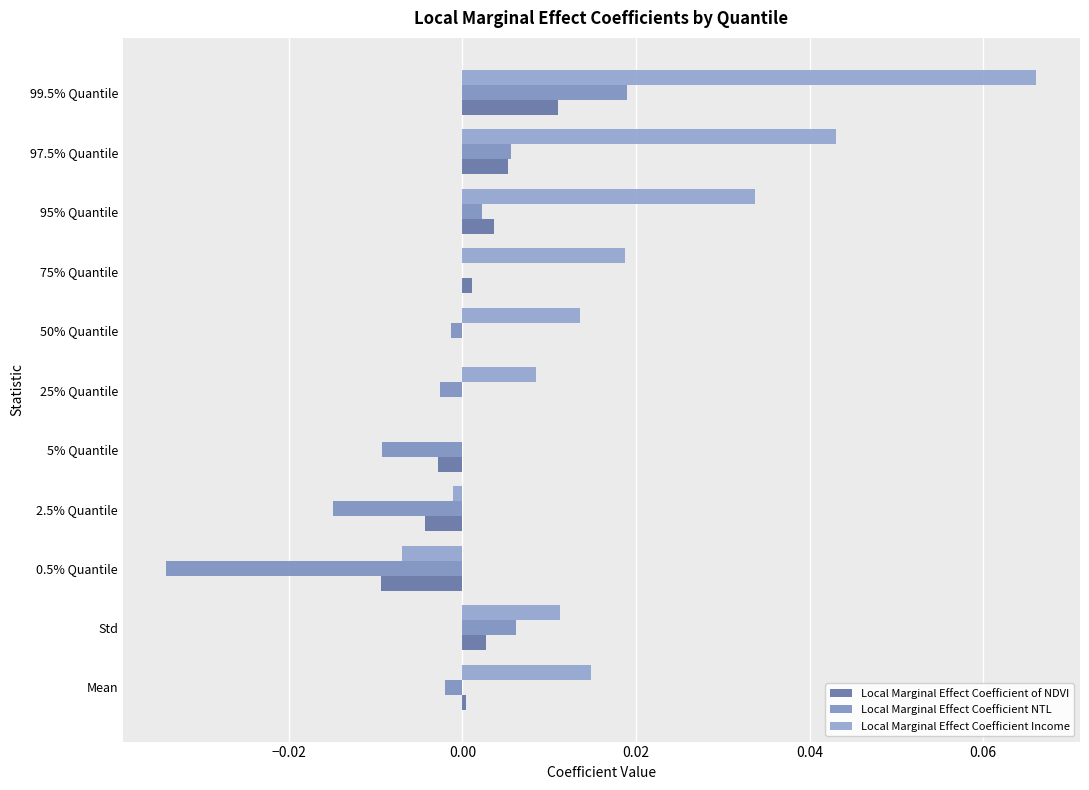

How many categories are shown in the chart?

11